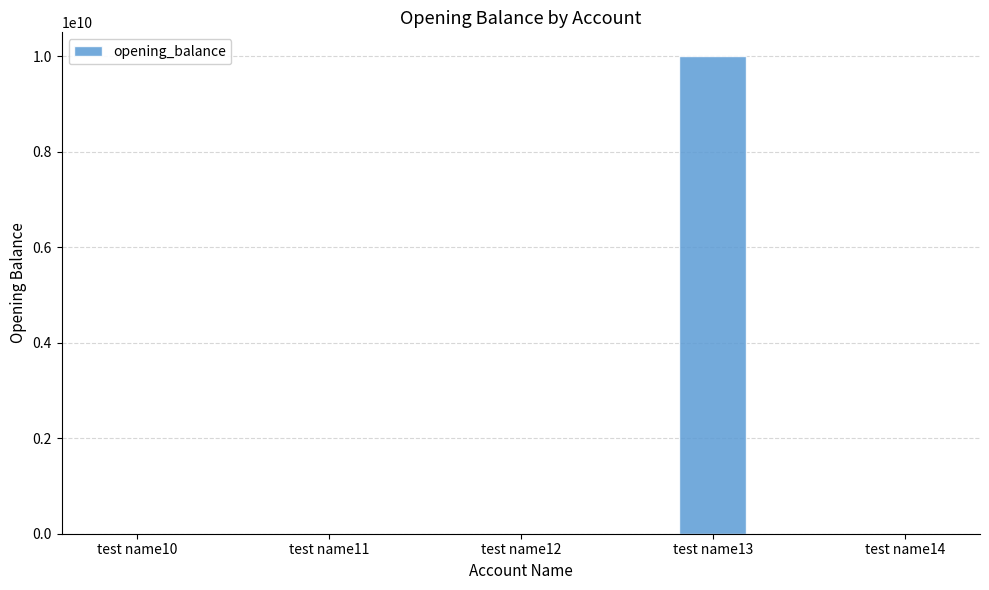

Where is the data nearest to the value 4999999950?

test name11